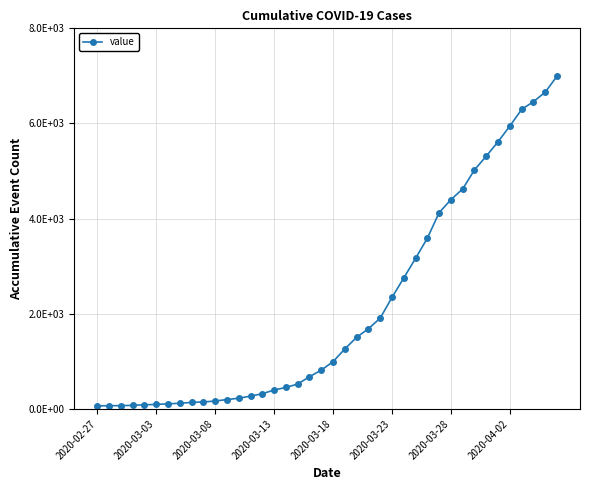

Which category has the lowest value across all series?

2020-02-27